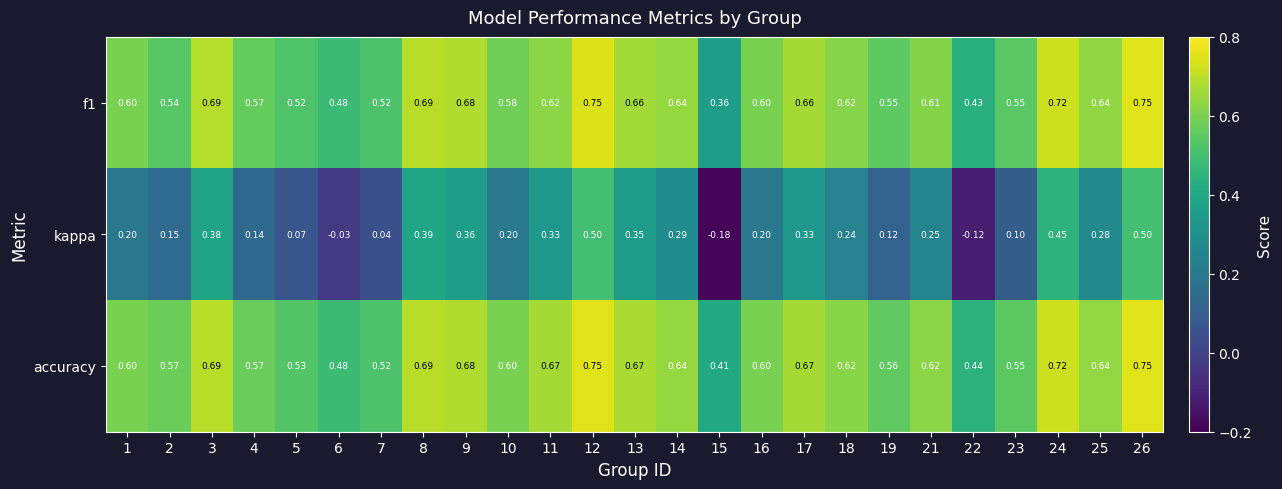

Which series has the largest total across all categories?

accuracy